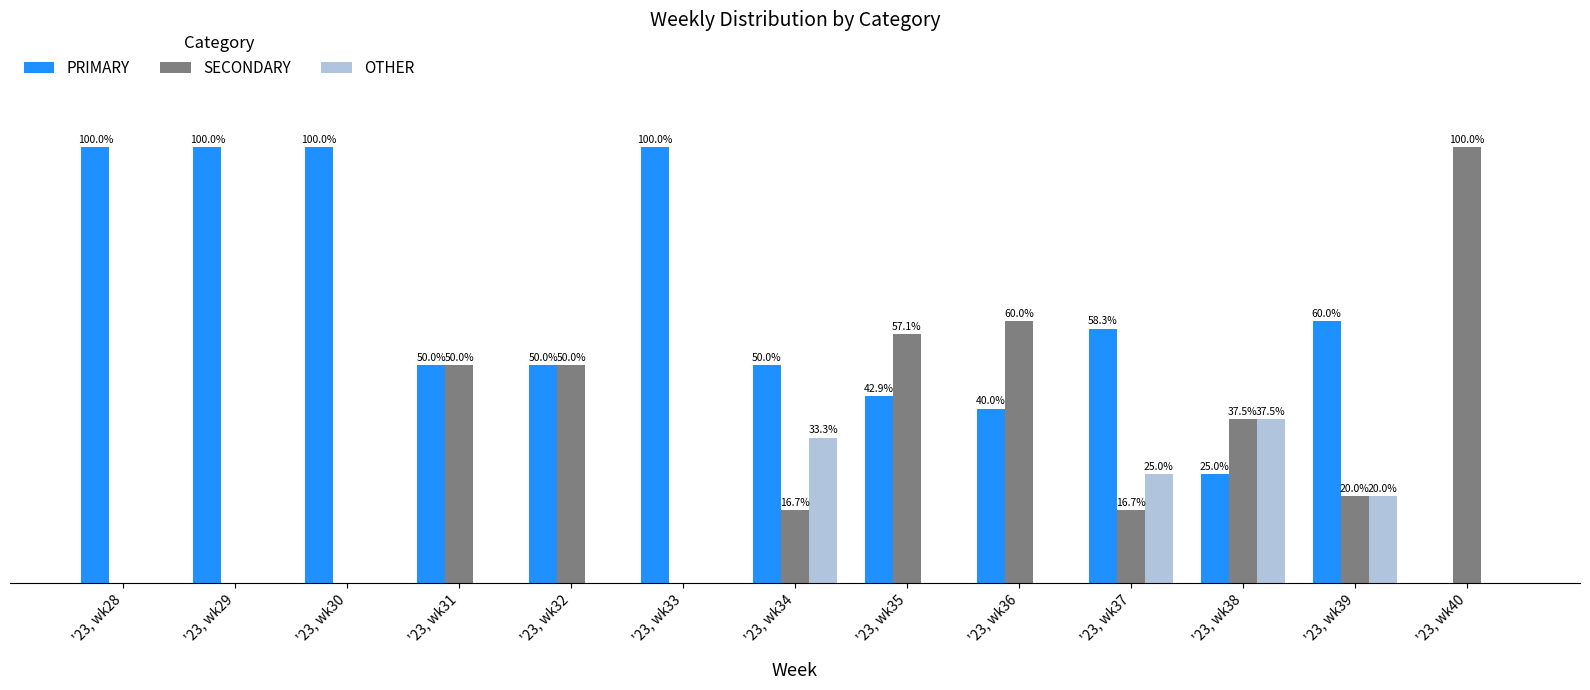

Which series changed the most between '23, wk34 and '23, wk35?

SECONDARY